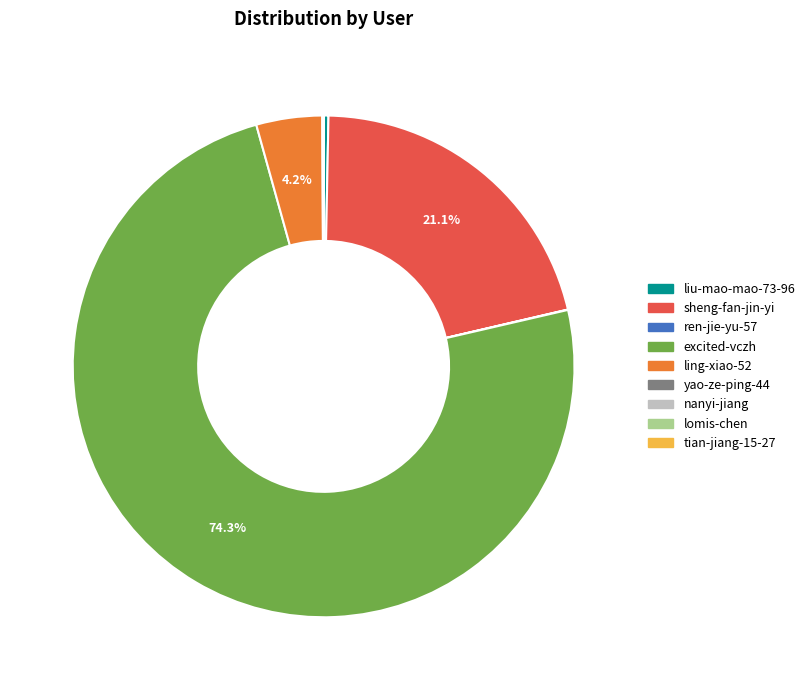

The excited-vczh slice represents 80% of the pie. True or false?

False